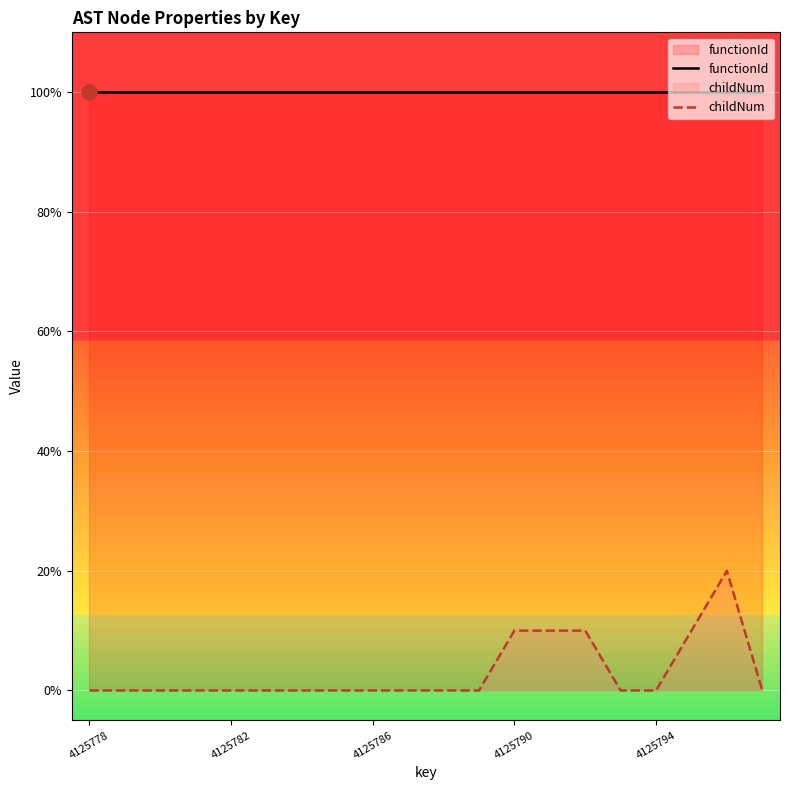

Which series has the widest spread of Y values?

childNum